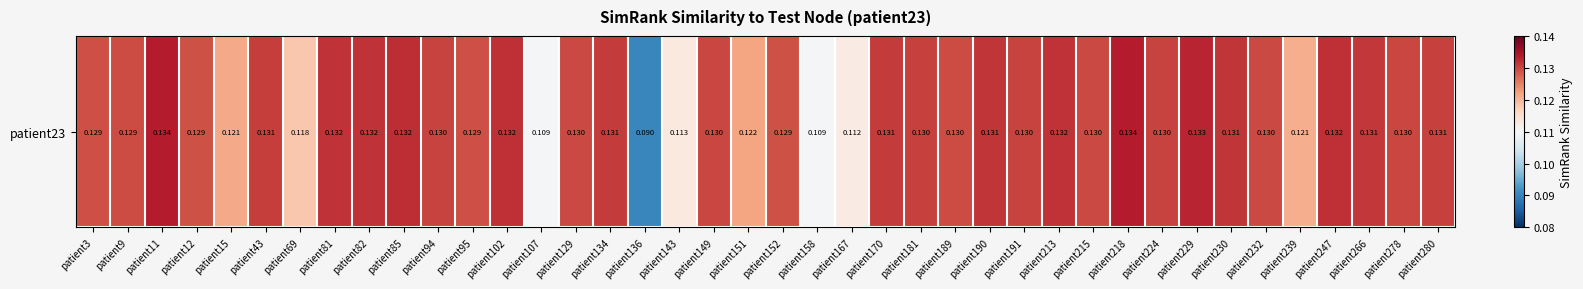

Is it true that the value at patient82 is 0.2?

False